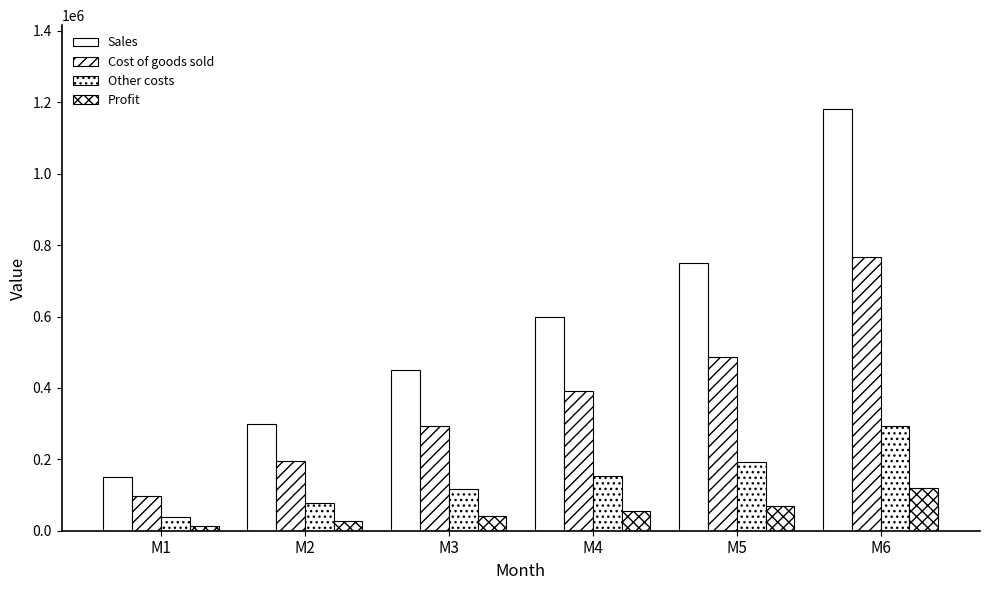

What is the total value across all series at M6?

2360000